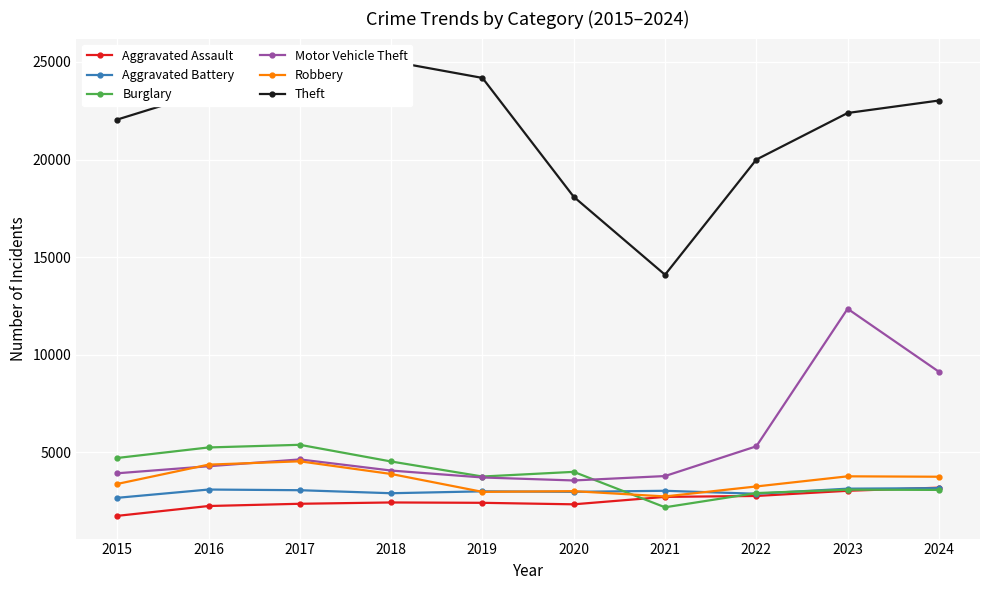

Which series has the widest spread of values?

Theft